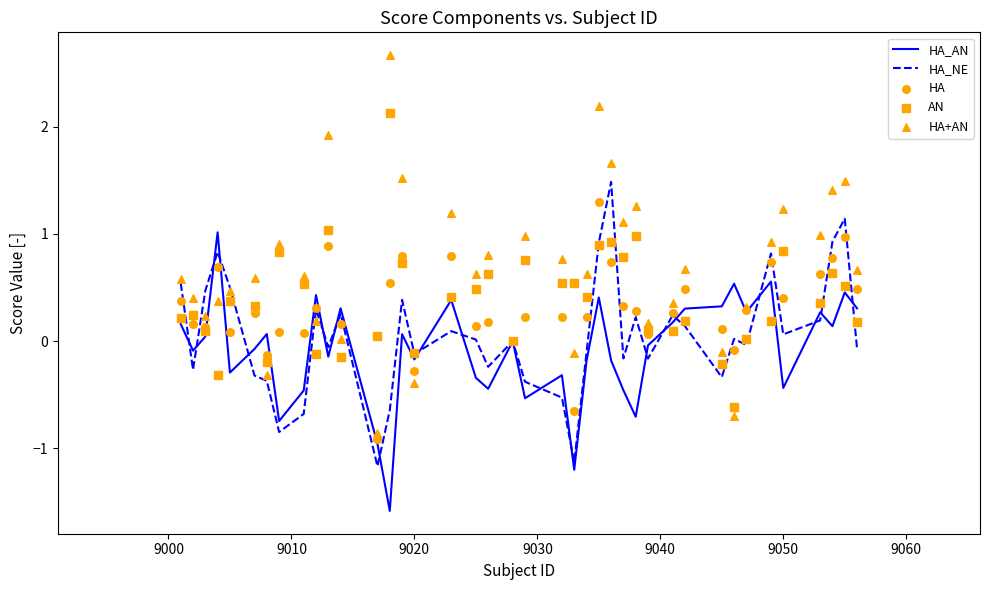

Which series has the largest total across all categories?

HA+AN